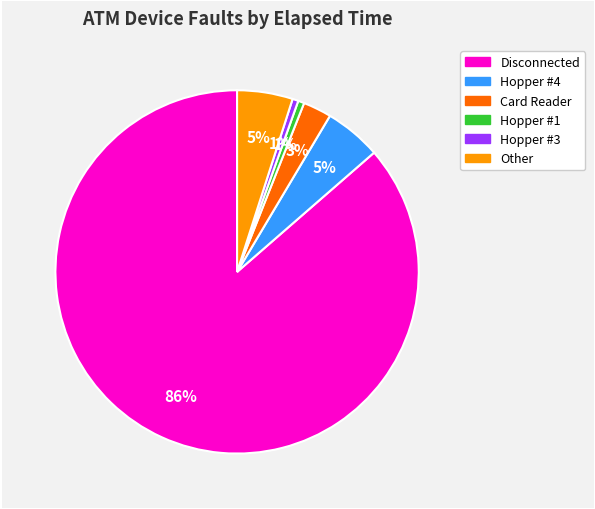

Does Hopper #4 represent more than half of the total?

No